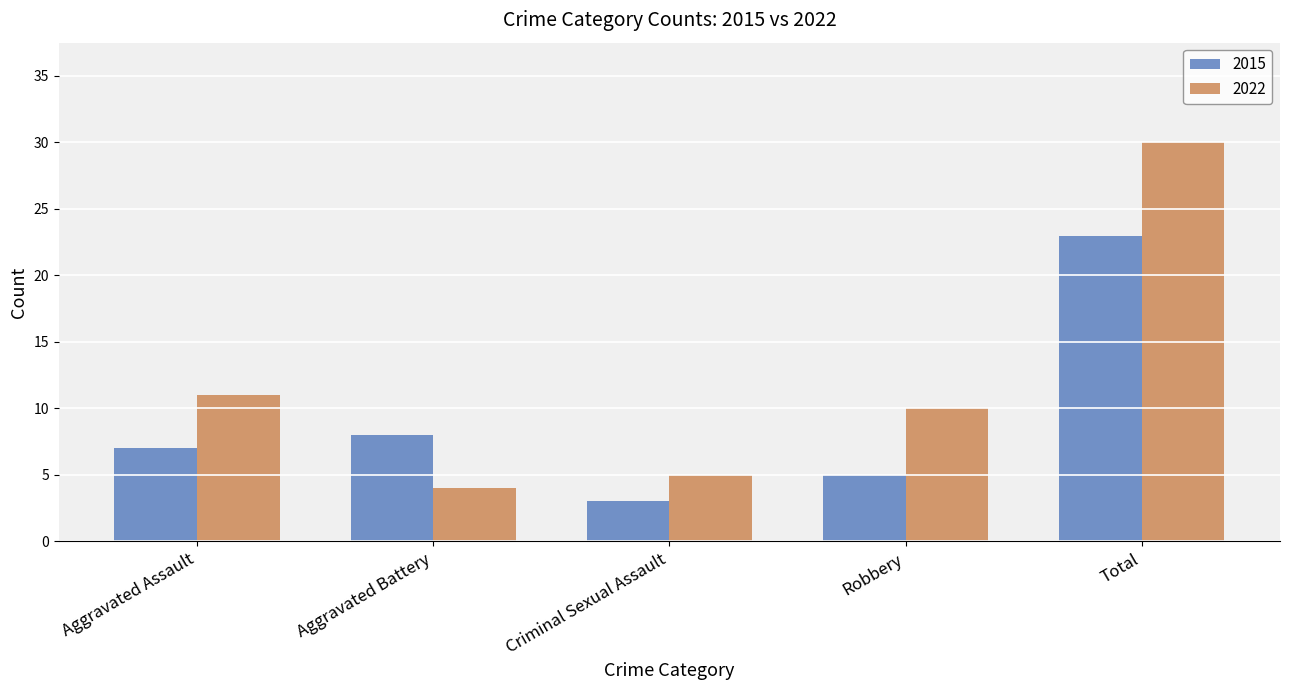

Rank the categories by 2015 value from highest to lowest.

Total, Aggravated Battery, Aggravated Assault, Robbery, Criminal Sexual Assault